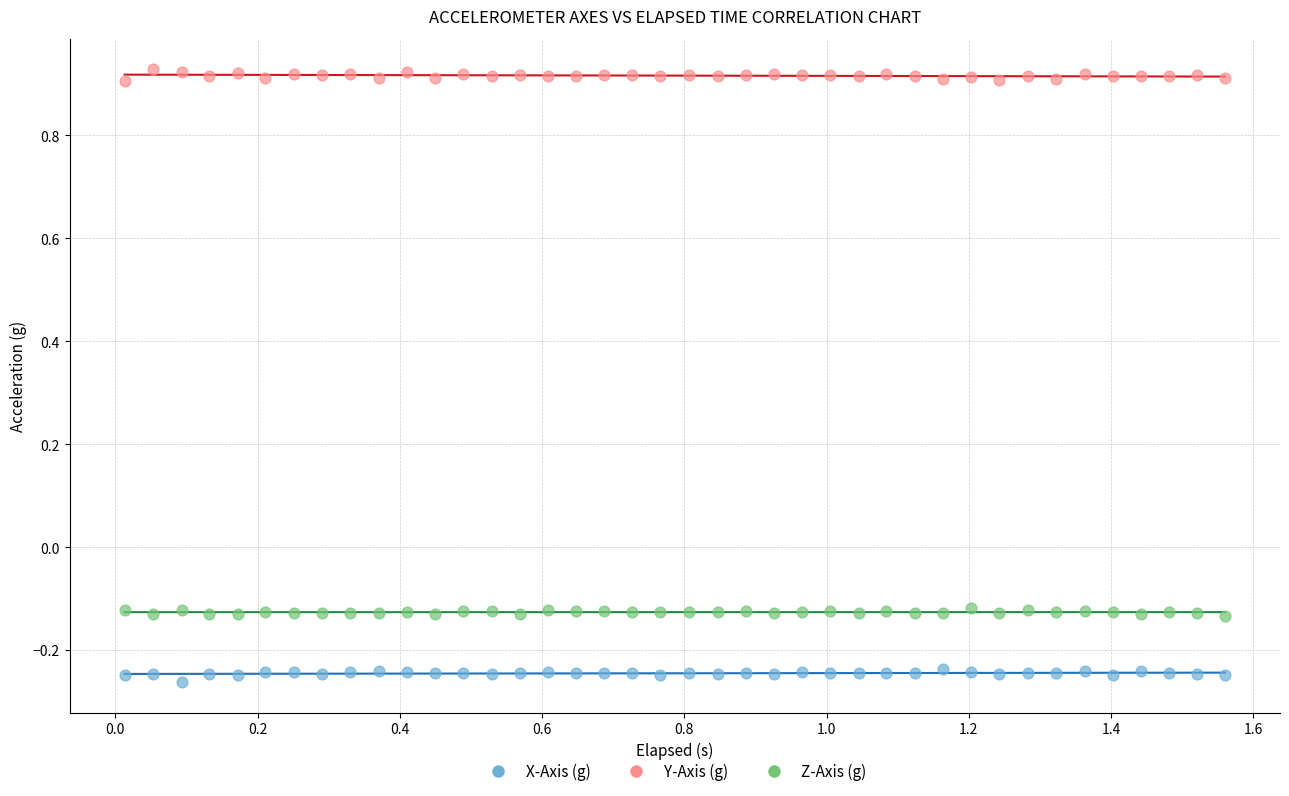

Across all data points, what is the range of X values (max minus min)?

1.5